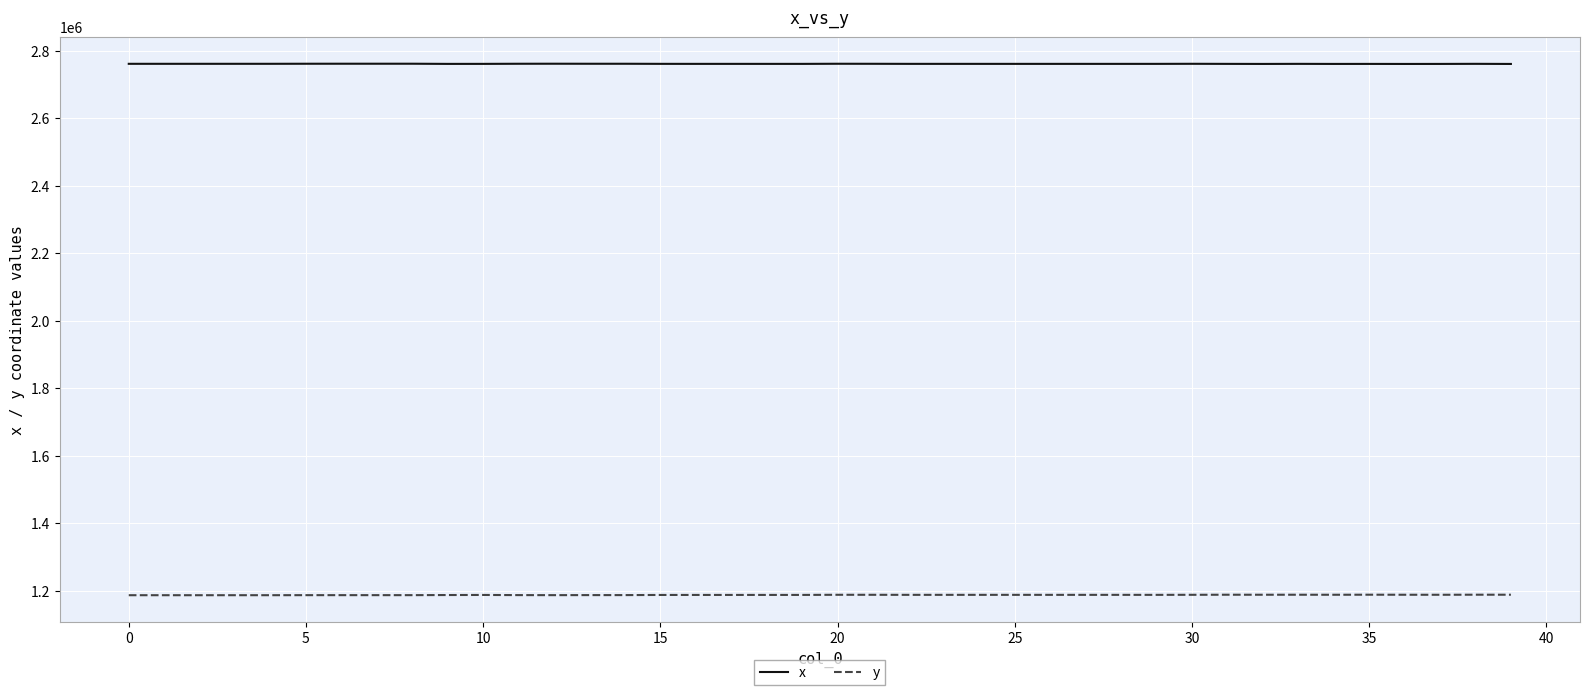

What is the greatest value displayed?

2761540.2